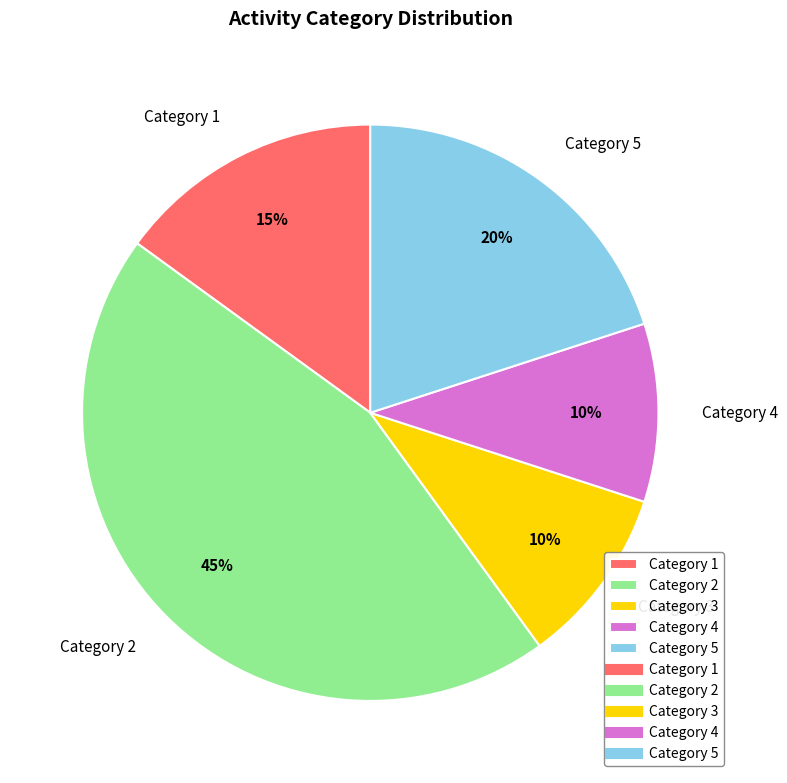

True or false: Category 4 accounts for 10% of the total.

True